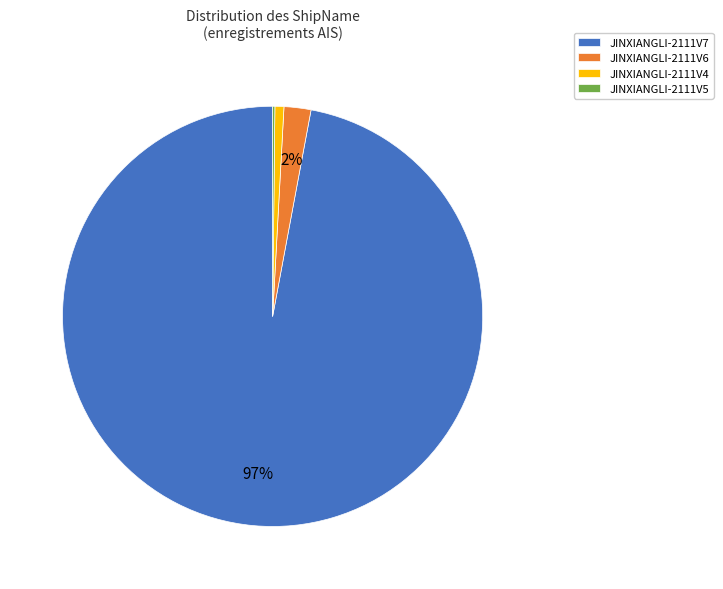

To the nearest percent, what is the difference between the JINXIANGLI-2111V7 and JINXIANGLI-2111V6 slice percentages?

95%